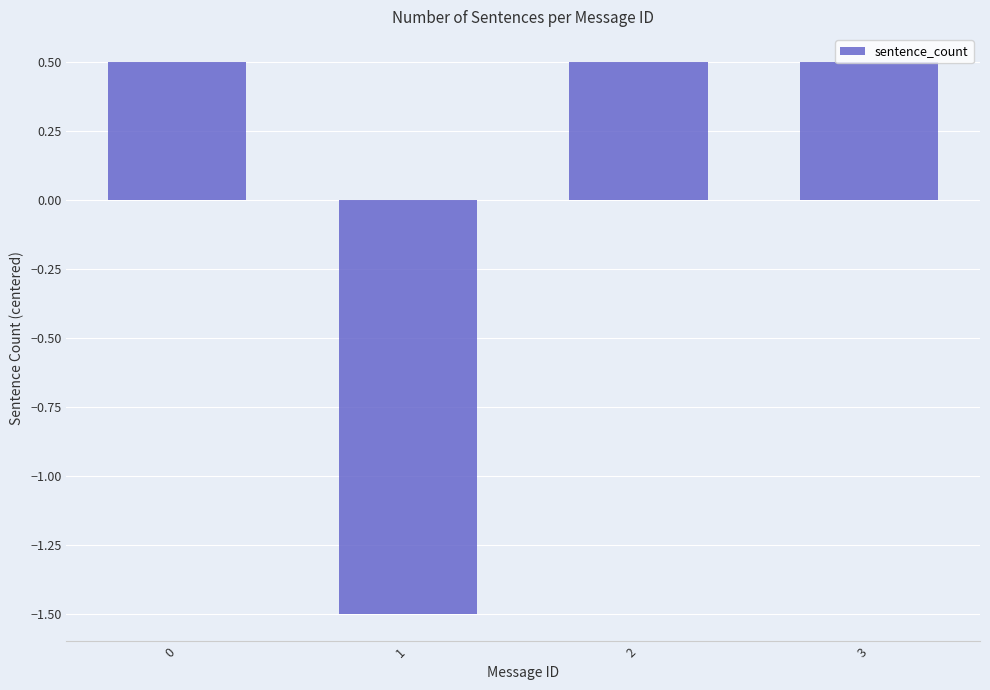

Which has a higher value, 2 or 1?

2